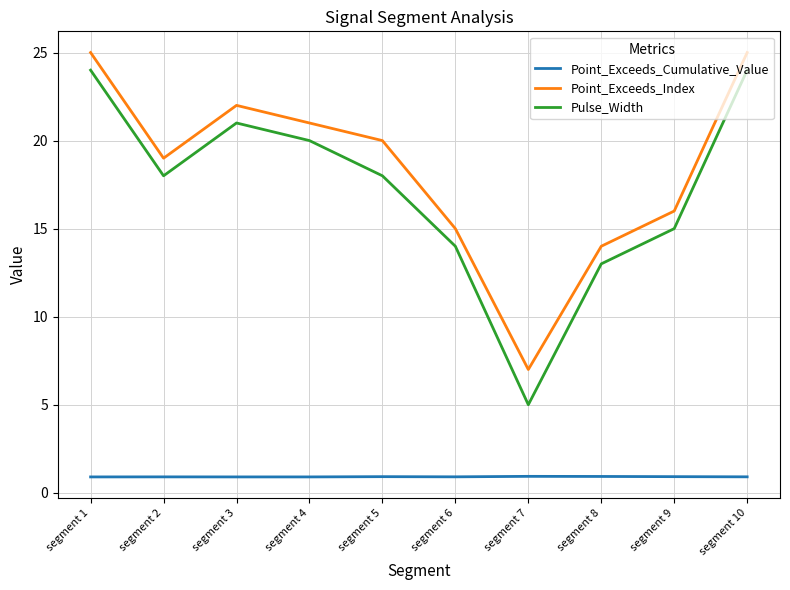

Reading left to right, extract all data points from this chart.

Point_Exceeds_Cumulative_Value: 0.9	0.9	0.9	0.9	0.9	0.9	0.9	0.9	0.9	0.9
Point_Exceeds_Index: 25.0	19.0	22.0	21.0	20.0	15.0	7.0	14.0	16.0	25.0
Pulse_Width: 24.0	18.0	21.0	20.0	18.0	14.0	5.0	13.0	15.0	24.0